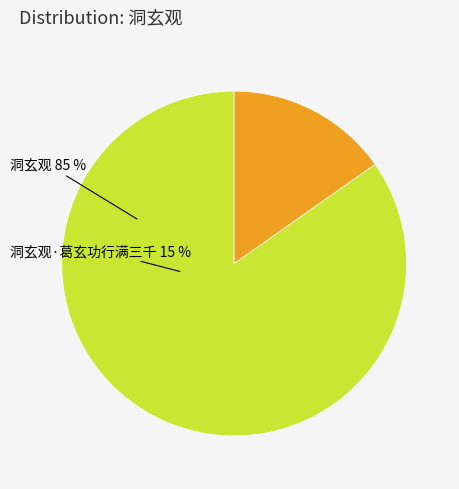

What percentage is the 洞玄观·葛玄功行满三千 slice, to the nearest percent?

15%